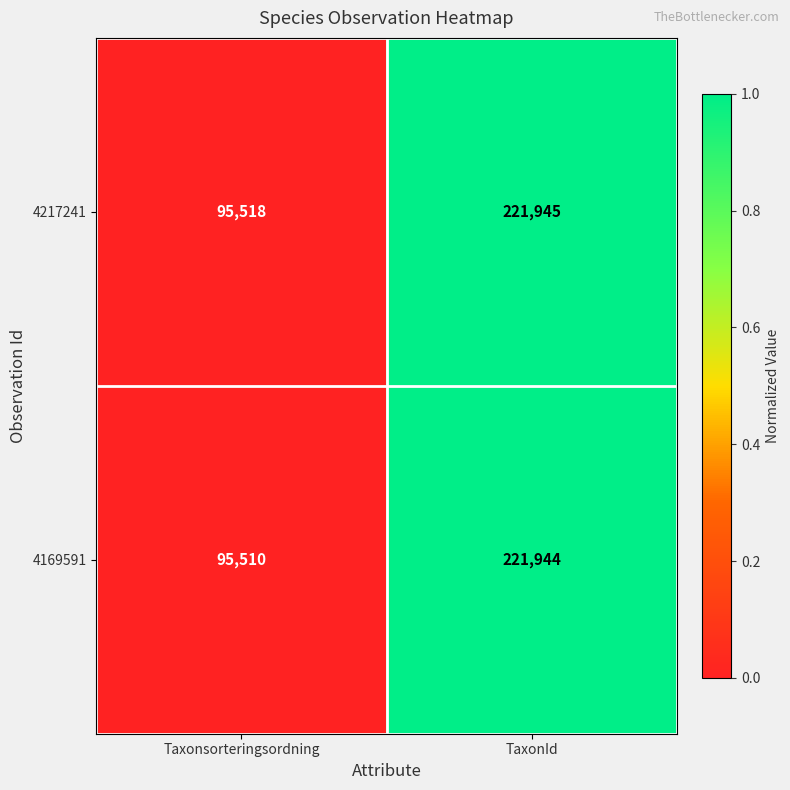

What is the average value of the 4169591 series?

158727